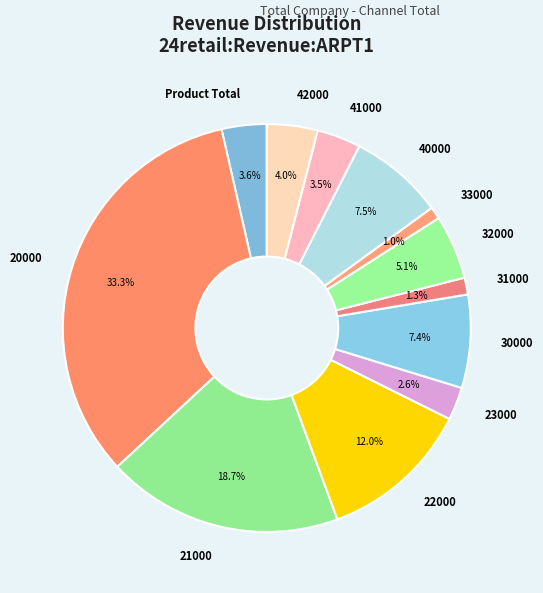

To the nearest percent, what is the combined percentage of 21000 and 30000?

26%